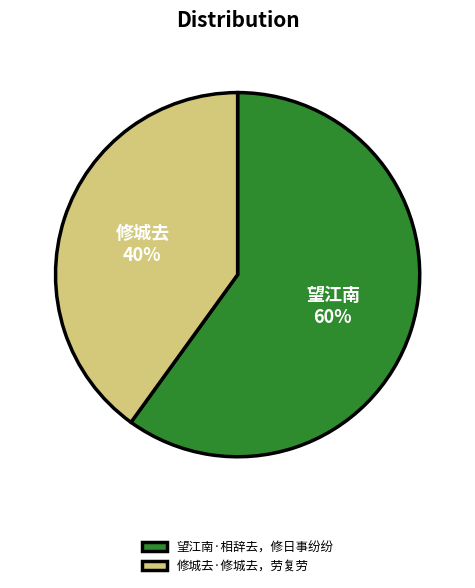

How many segments does this pie chart have?

2